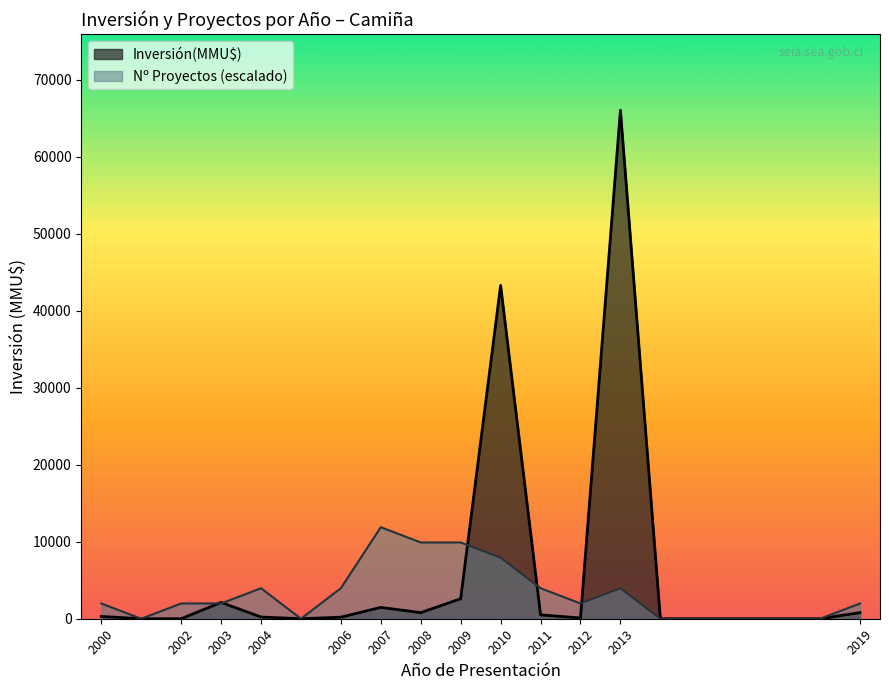

How many lines are shown in the chart?

2